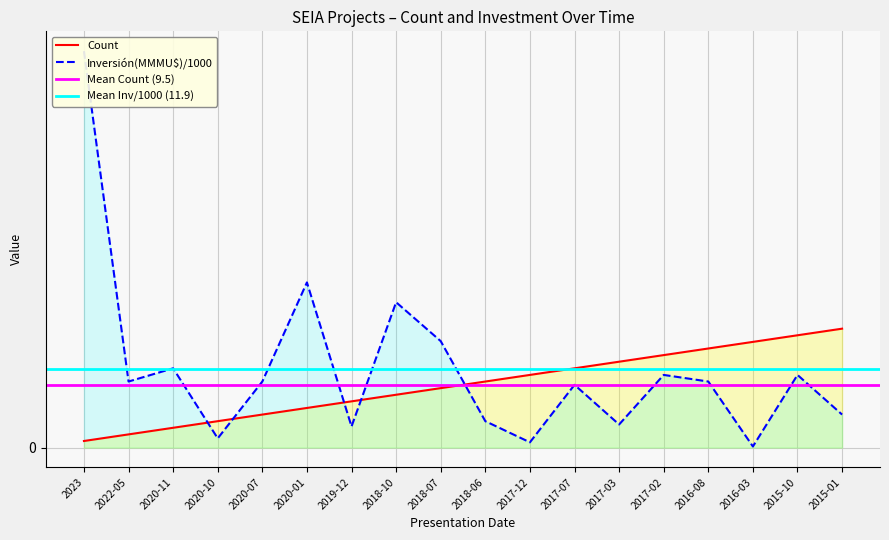

Reading left to right, extract all data points from this chart.

Count: 1.0	2.0	3.0	4.0	5.0	6.0	7.0	8.0	9.0	10.0	11.0	12.0	13.0	14.0	15.0	16.0	17.0	18.0
Inversión(MMU$): 60.0	10.0	12.0	1.4	10.0	25.0	3.2	22.0	16.1	4.0	0.8	9.5	3.5	11.0	10.0	0.2	11.0	5.0